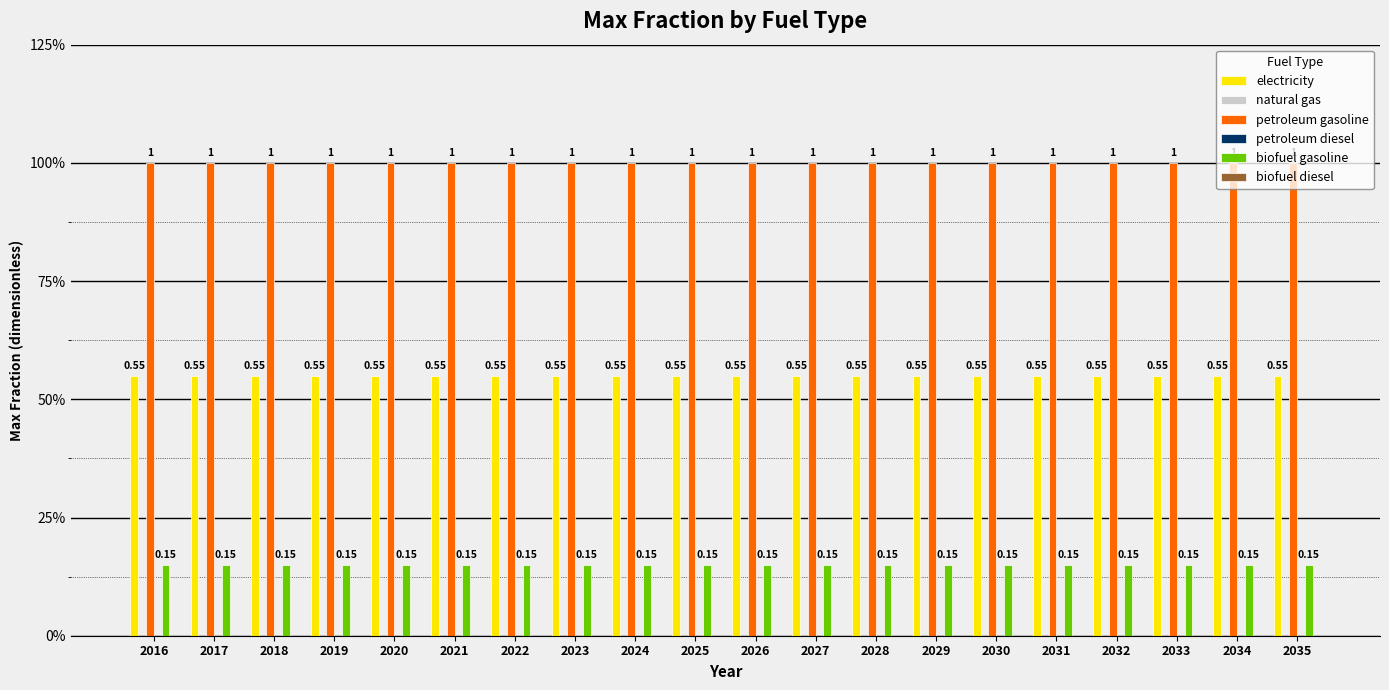

Reading right to left, extract all data points from this chart.

electricity: 0.6	0.6	0.6	0.6	0.6	0.6	0.6	0.6	0.6	0.6	0.6	0.6	0.6	0.6	0.6	0.6	0.6	0.6	0.6	0.6
natural gas: 0.0	0.0	0.0	0.0	0.0	0.0	0.0	0.0	0.0	0.0	0.0	0.0	0.0	0.0	0.0	0.0	0.0	0.0	0.0	0.0
petroleum gasoline: 1.0	1.0	1.0	1.0	1.0	1.0	1.0	1.0	1.0	1.0	1.0	1.0	1.0	1.0	1.0	1.0	1.0	1.0	1.0	1.0
petroleum diesel: 0.0	0.0	0.0	0.0	0.0	0.0	0.0	0.0	0.0	0.0	0.0	0.0	0.0	0.0	0.0	0.0	0.0	0.0	0.0	0.0
biofuel gasoline: 0.1	0.1	0.1	0.1	0.1	0.1	0.1	0.1	0.1	0.1	0.1	0.1	0.1	0.1	0.1	0.1	0.1	0.1	0.1	0.1
biofuel diesel: 0.0	0.0	0.0	0.0	0.0	0.0	0.0	0.0	0.0	0.0	0.0	0.0	0.0	0.0	0.0	0.0	0.0	0.0	0.0	0.0